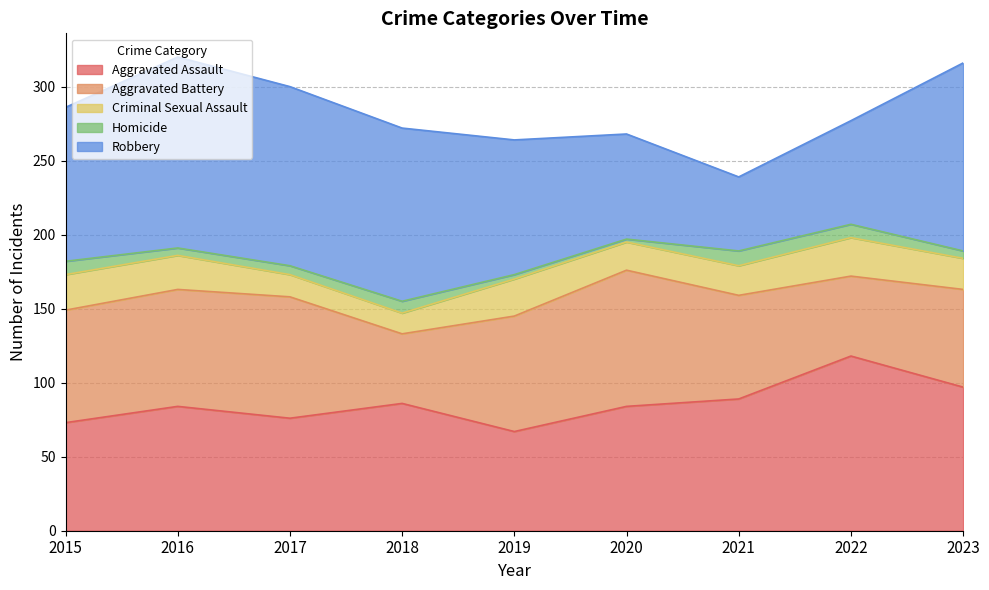

The Aggravated Battery series shows 12 at 2018. True or false?

False